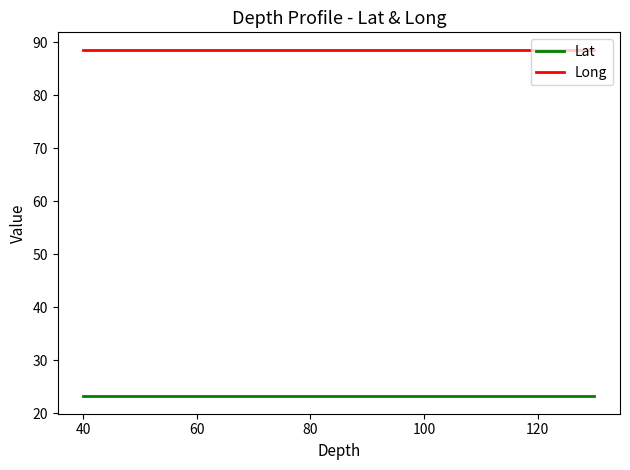

Does the chart display data point markers on the line(s)?

No